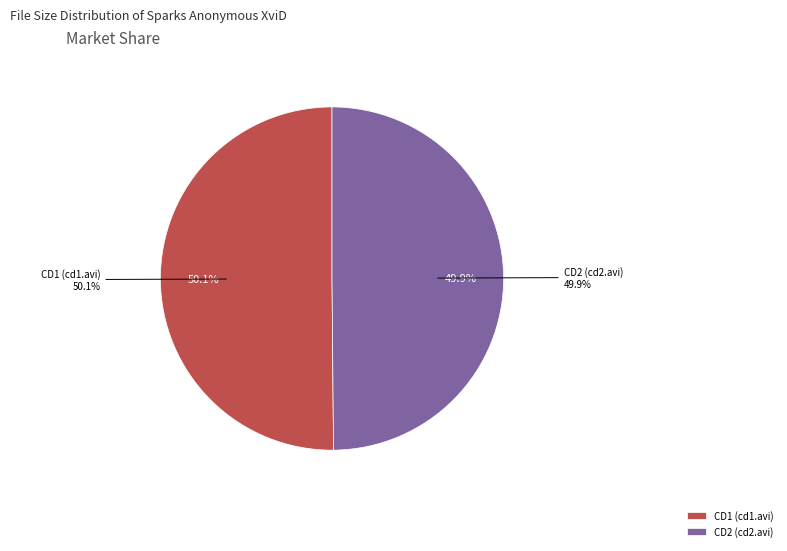

Which category has the biggest portion of the pie?

CD1/sparks-anonymous-xvid-cd1.avi